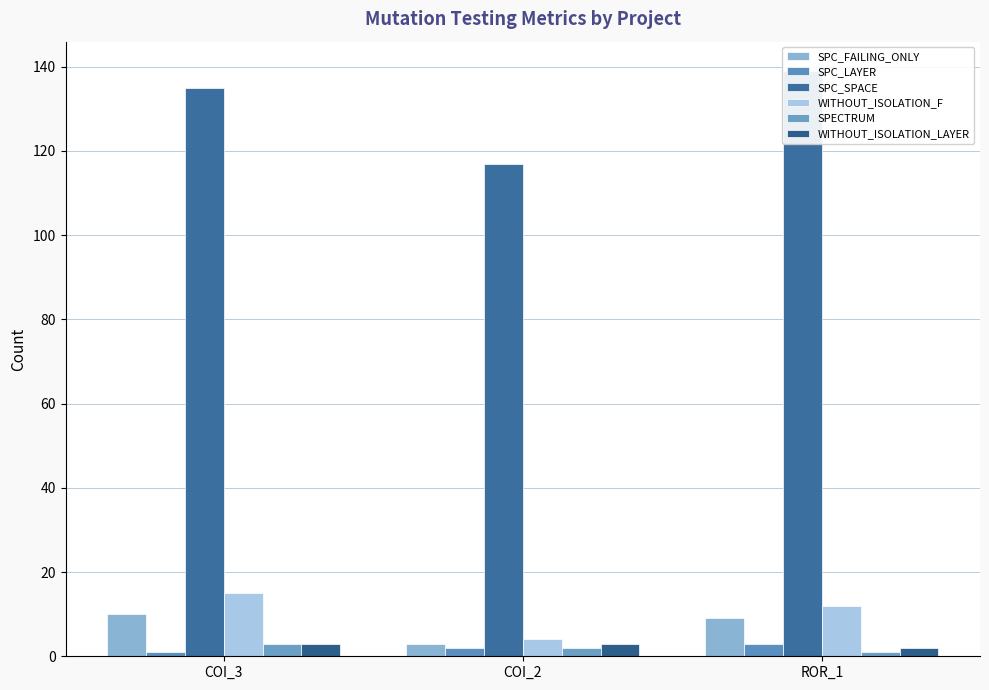

At which category is the sum across all series the highest?

COI_3